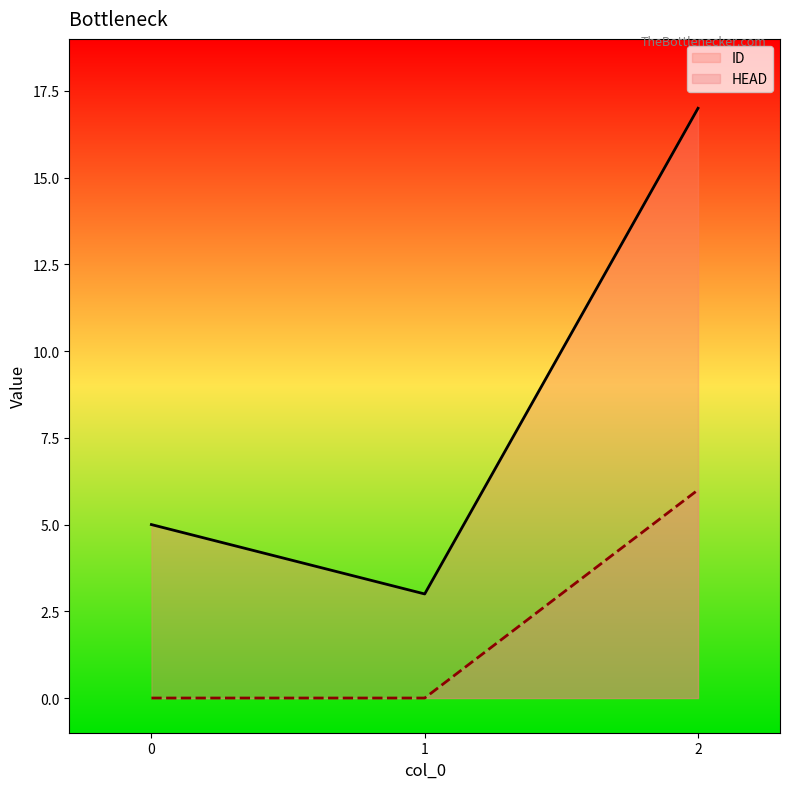

Reading right to left, extract all data points from this chart.

ID: 2=17	1=3	0=5
HEAD: 2=6	1=0	0=0